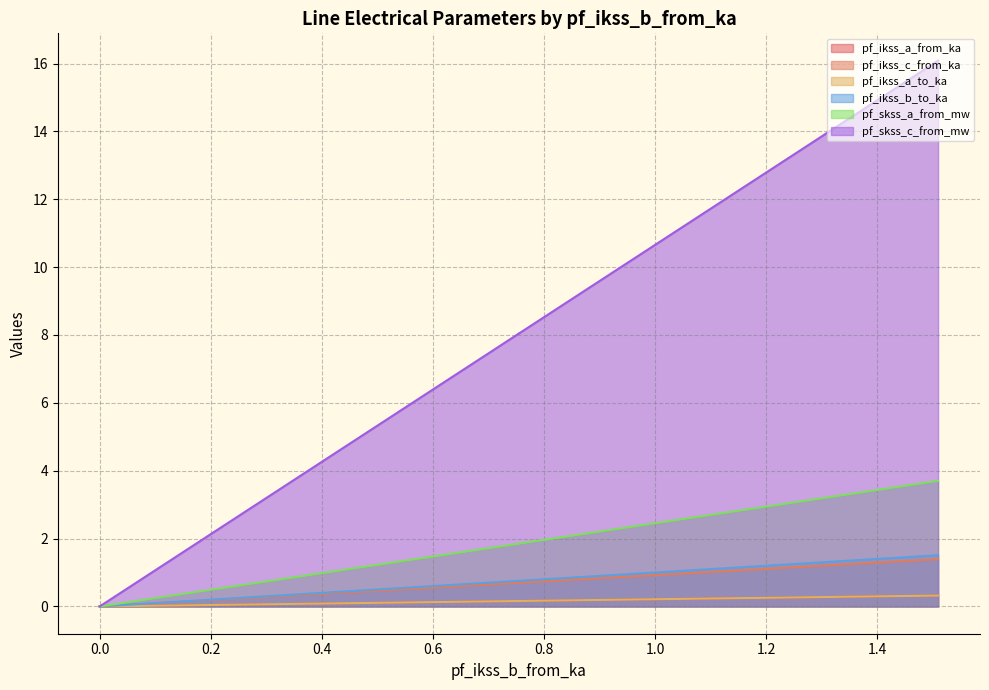

The pf_ikss_a_from_ka series shows 0.4 at 1.509775062525015. True or false?

False